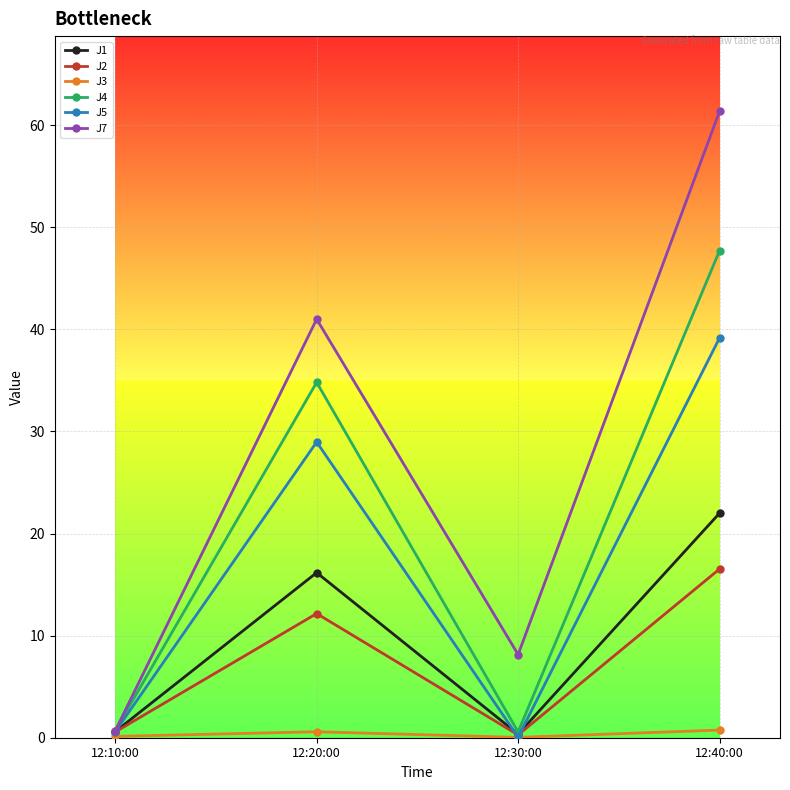

How many interior local valleys does the J5 series have?

1